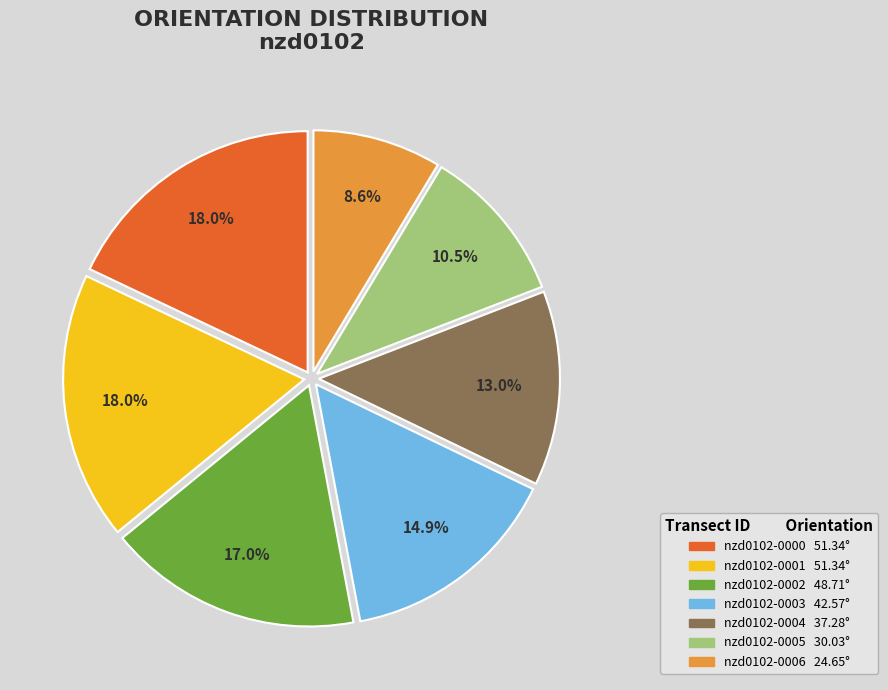

Does any single category account for the majority?

No